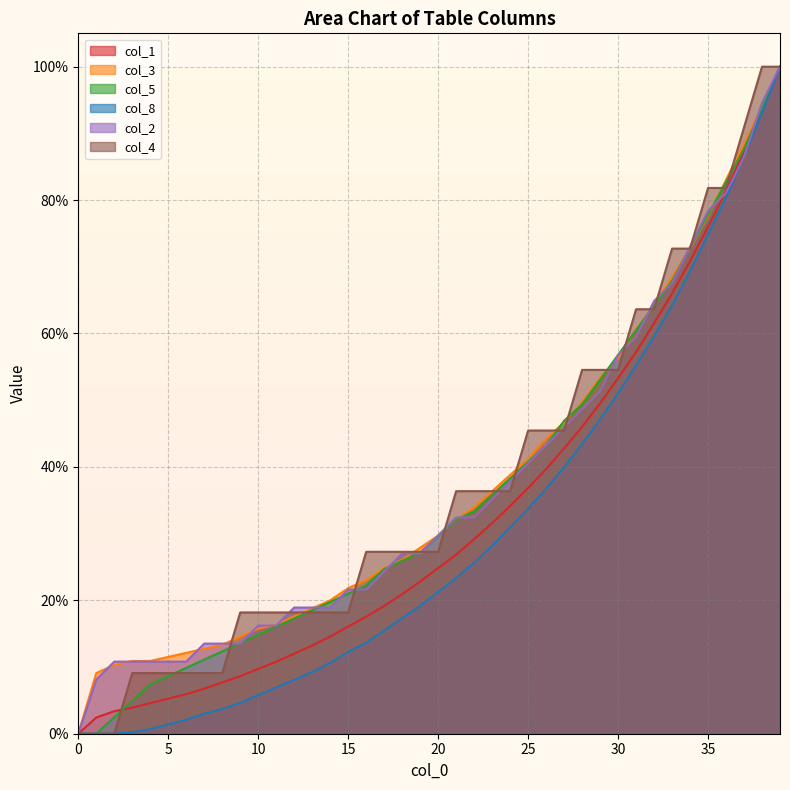

At which label does col_3 reach its peak?

39